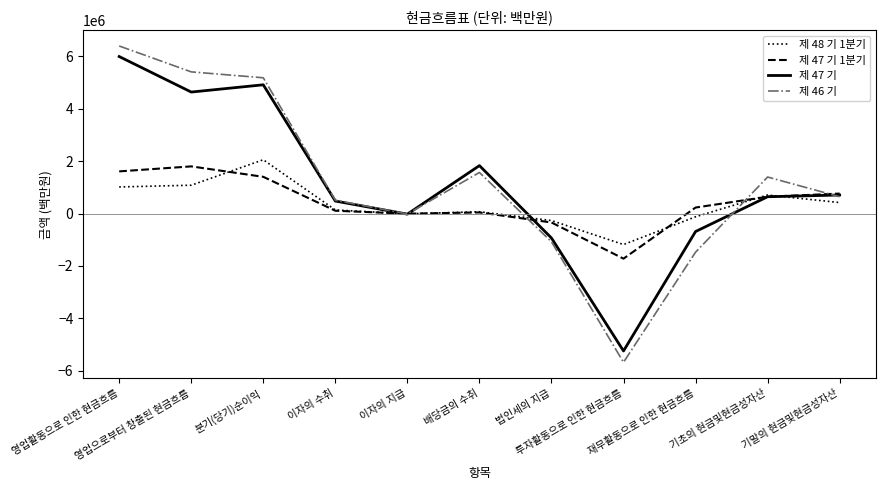

What is the minimum value for 제 47 기?

-5241742